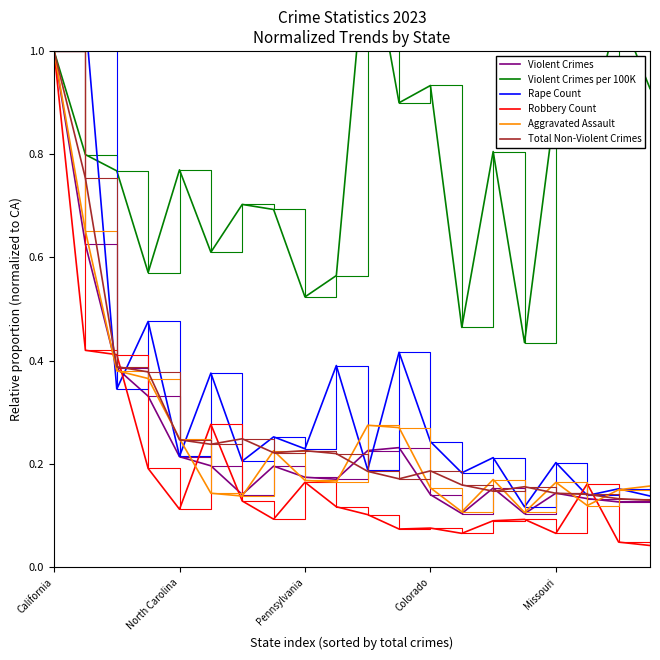

The value of Violent Crimes at Pennsylvania is 0.3. True or false?

False